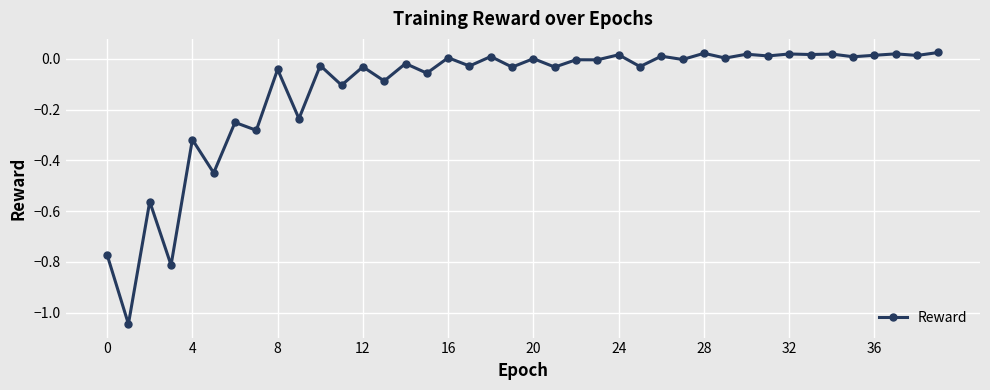

What is the difference between the second highest and minimum values?

1.1